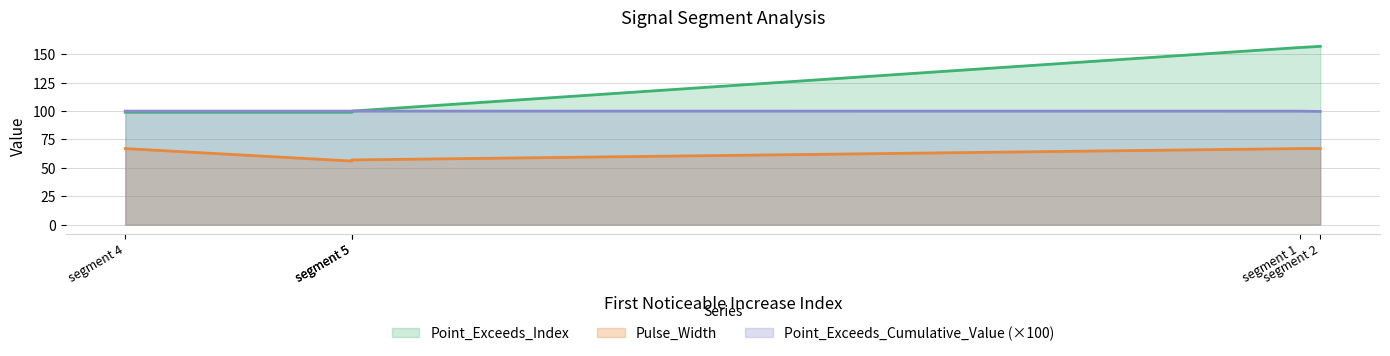

What are all the series names shown in the legend?

Point_Exceeds_Index, Pulse_Width, Point_Exceeds_Cumulative_Value